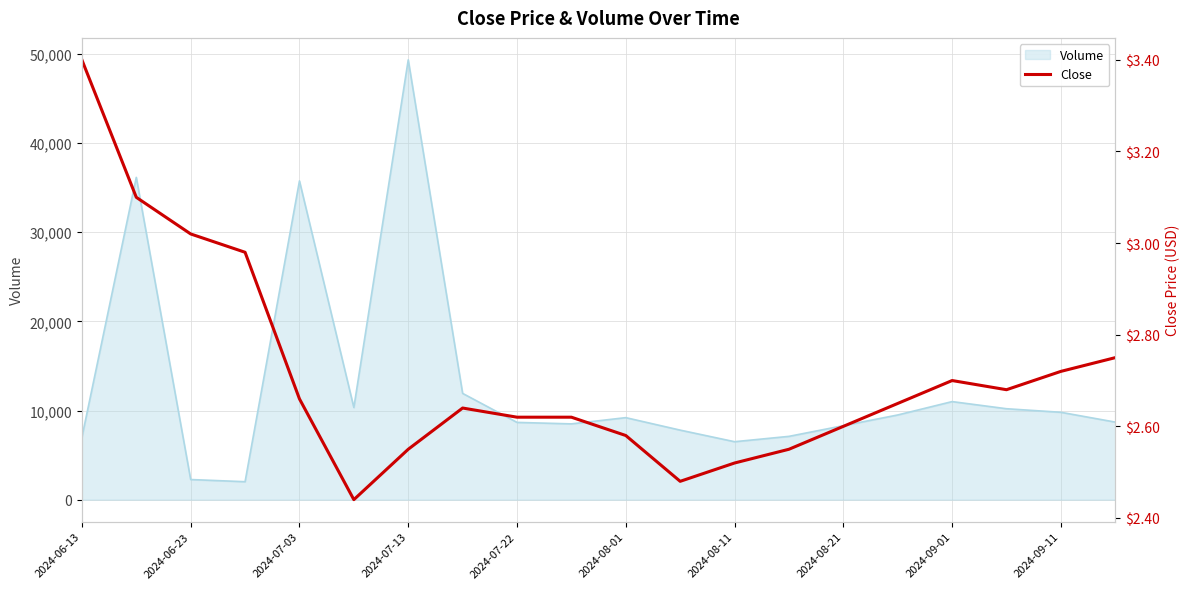

What is the minimum value for Volume?

2011.7